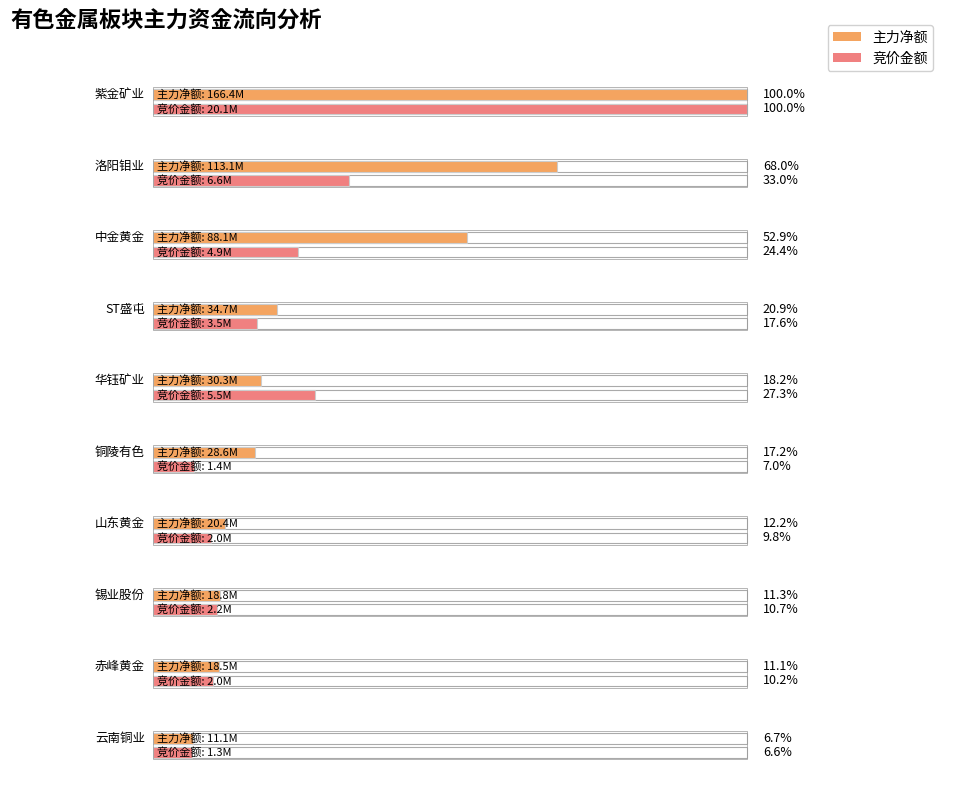

What is the label of the 3rd bar from the right?

锡业股份